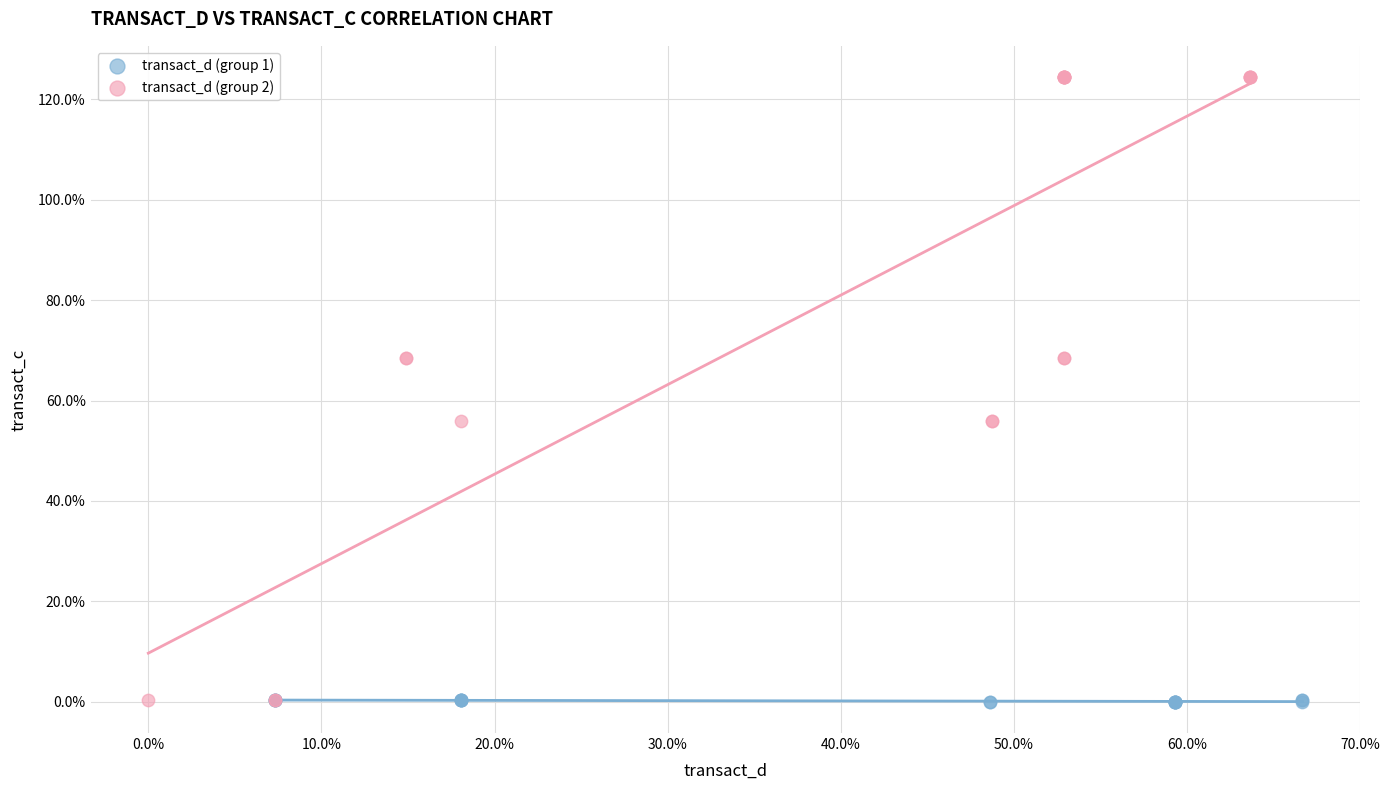

Which series has the widest spread of Y values?

transact_d (group 2)